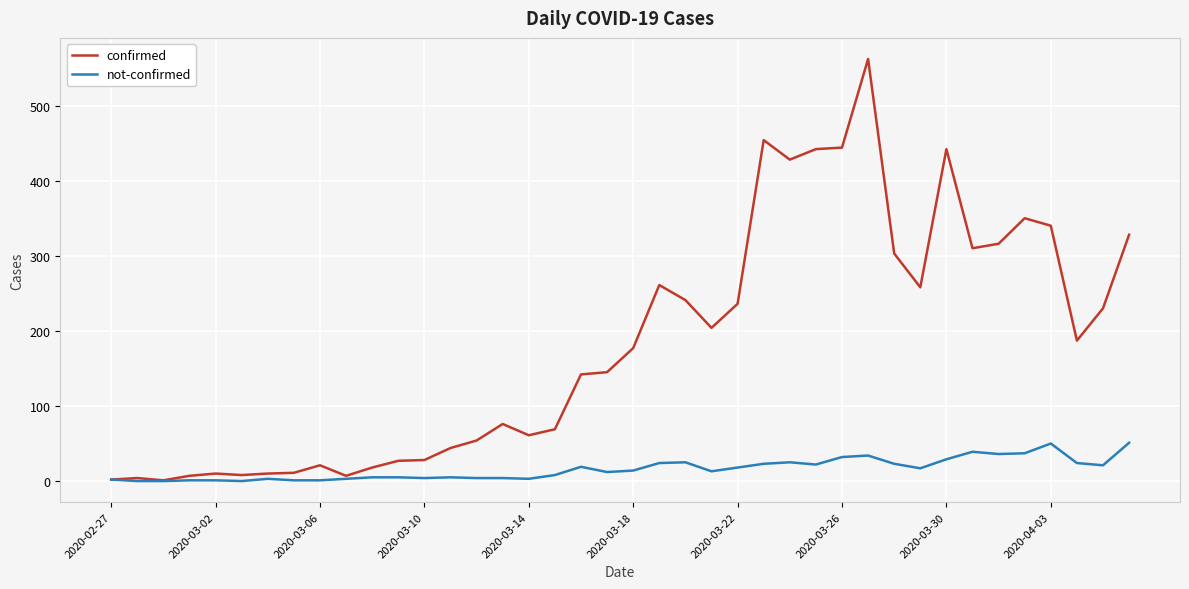

Count the number of categories in the chart.

40